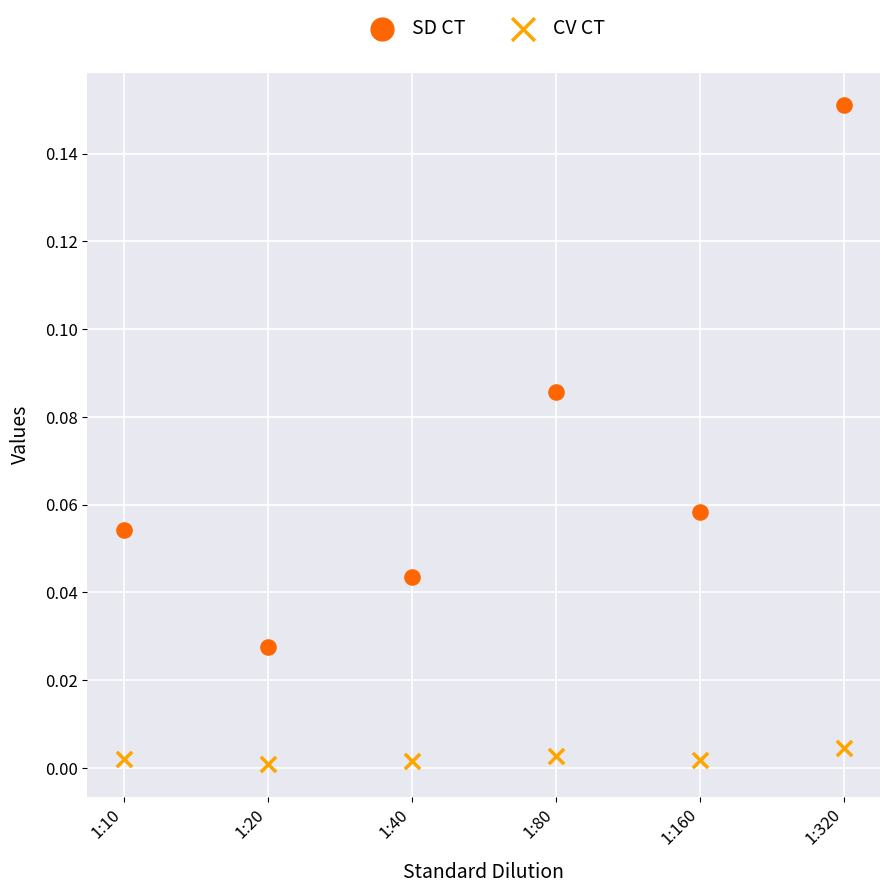

What are all the series names shown in the legend?

SD CT, CV CT